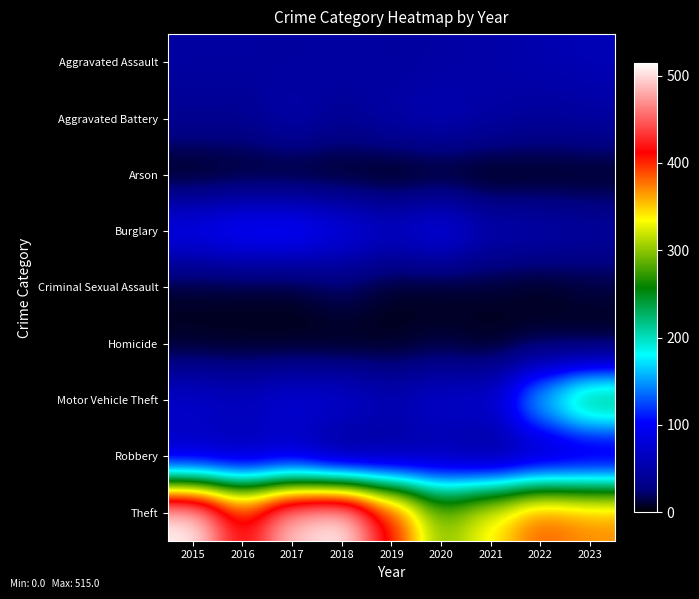

At which category is the sum across all series the highest?

2017